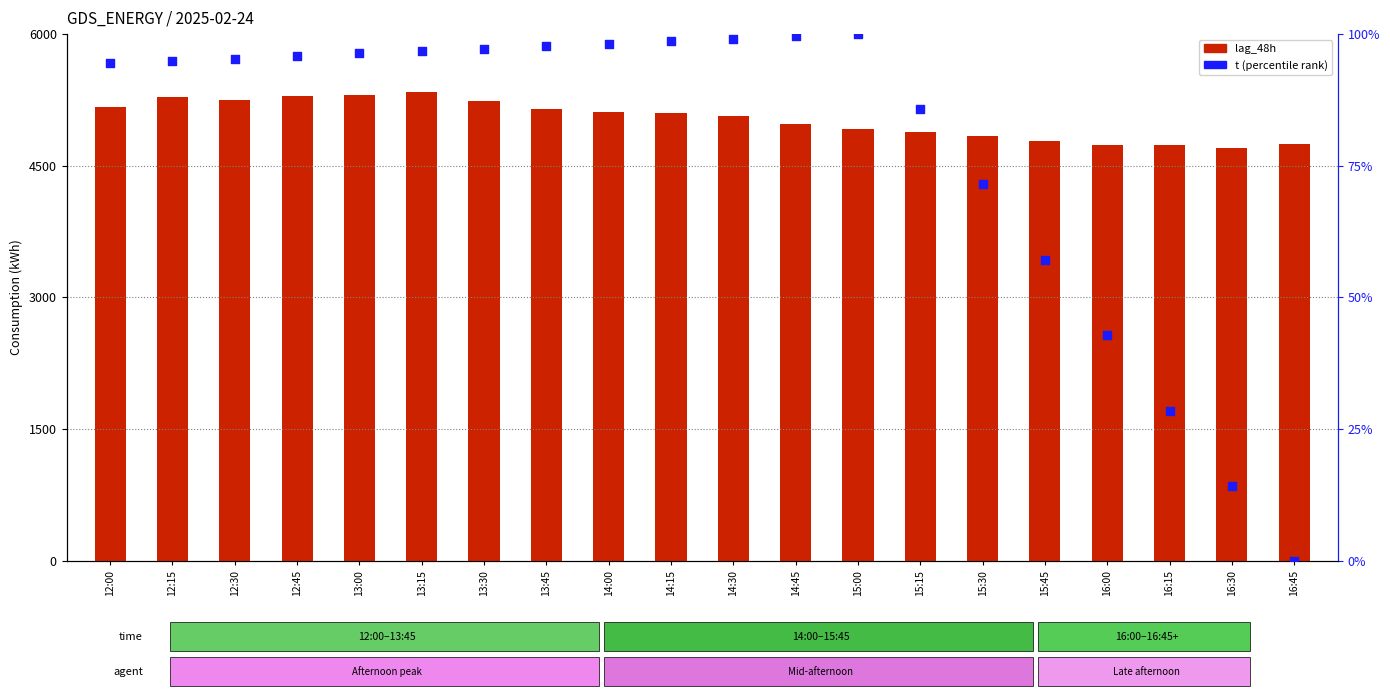

At how many categories does at least one series exceed 1125?

20